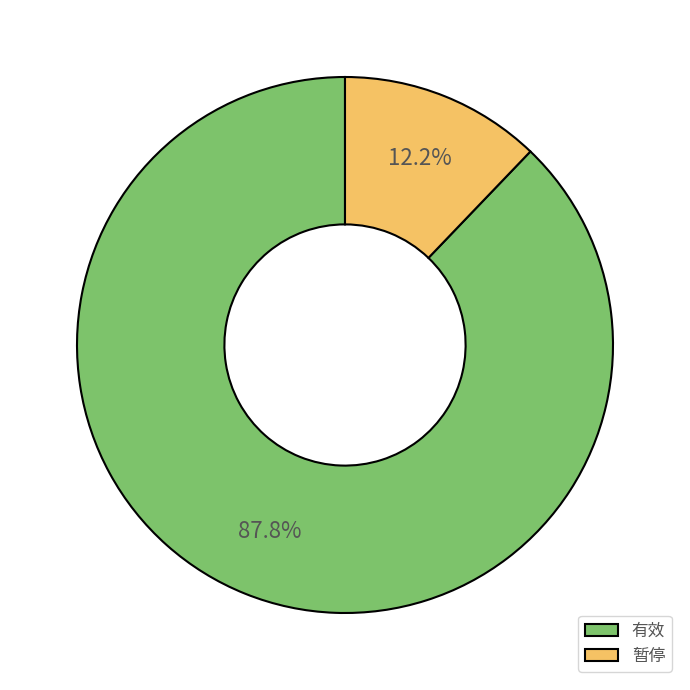

Is there any slice that represents more than half of the pie?

Yes